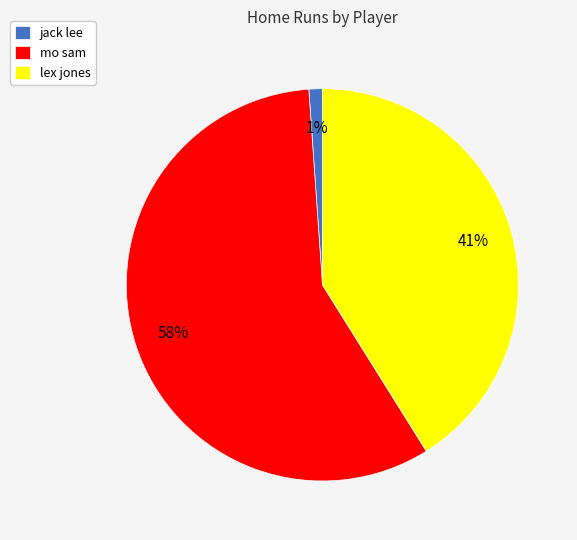

Rank the categories by value from highest to lowest.

mo sam, lex jones, jack lee